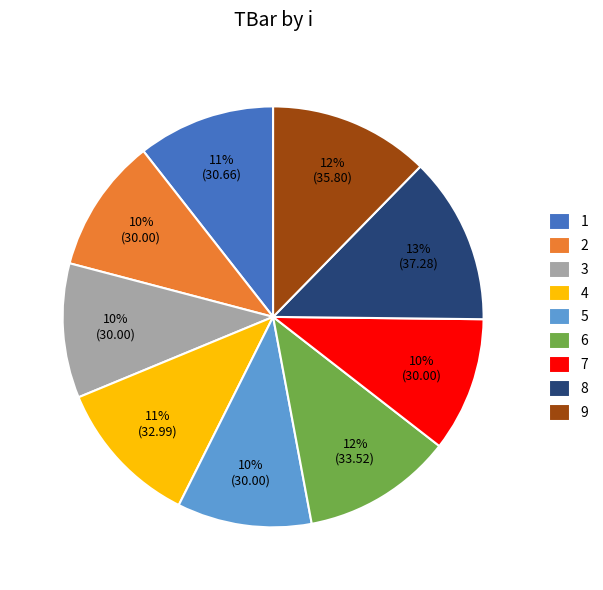

What is the largest slice in the pie chart?

8